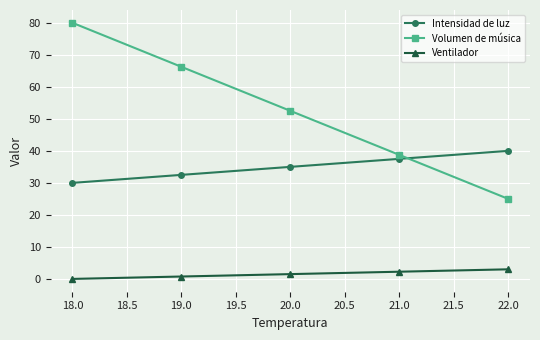

List the labels in order of Volumen de música value, largest first.

18.0, 19.0, 20.0, 21.0, 22.0